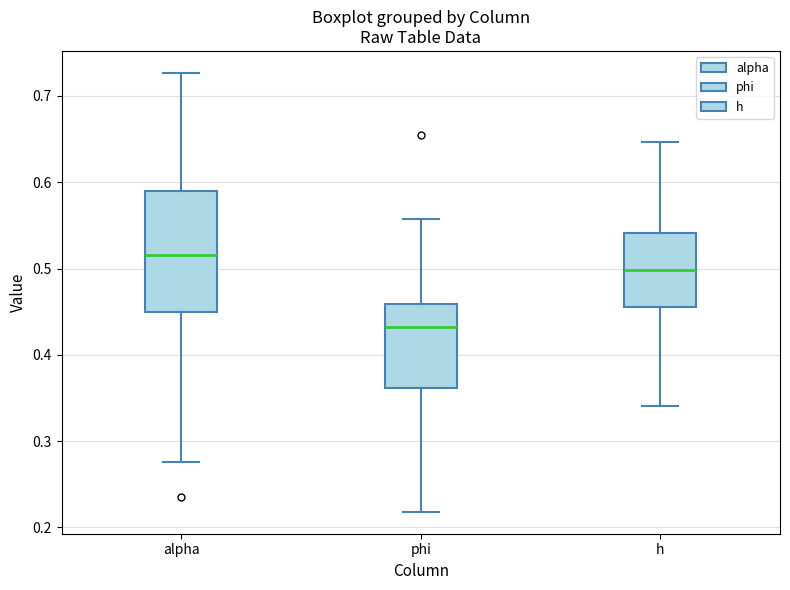

Where does the median line of the box for phi sit on the y-axis? The values are not printed on the chart, so give them approximately, as read against the axis.

0.43